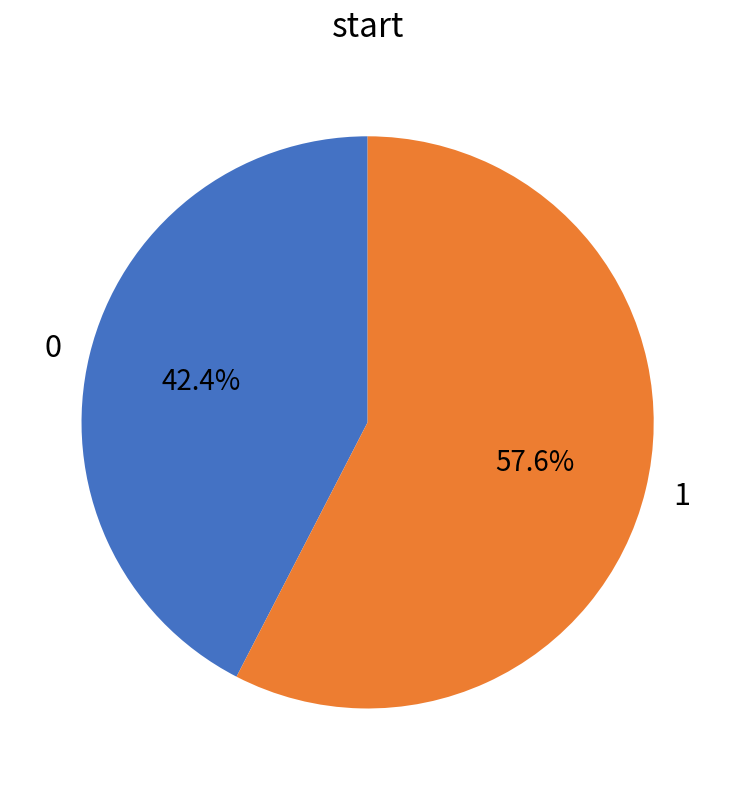

To the nearest percent, what is the combined percentage of 1 and 0?

100%